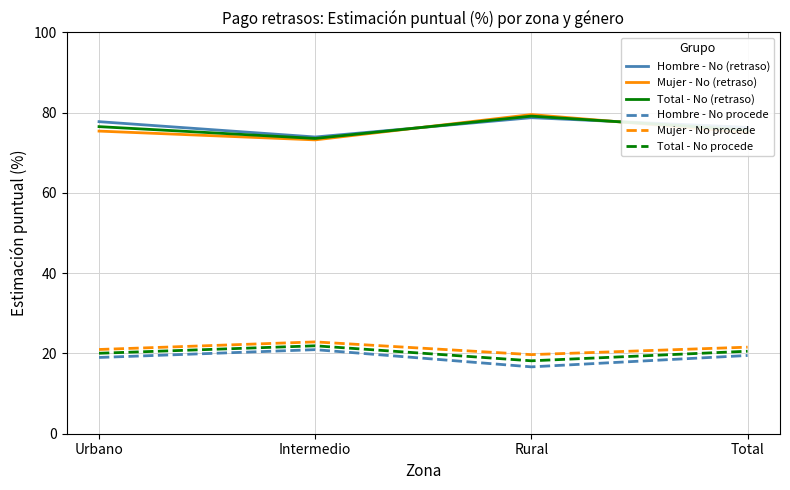

True or false: Total - No (retraso) and Hombre - No procede intersect in this chart.

False